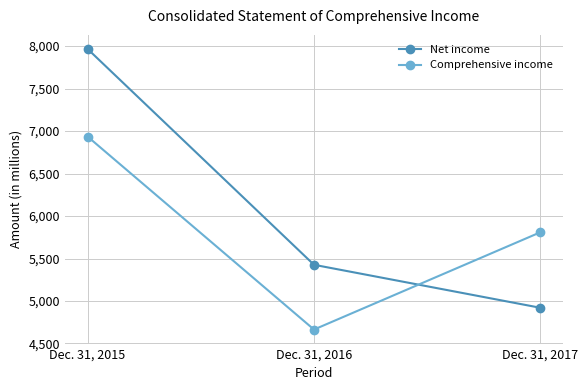

True or false: Comprehensive income has a value of 6935 at Dec. 31, 2015.

True